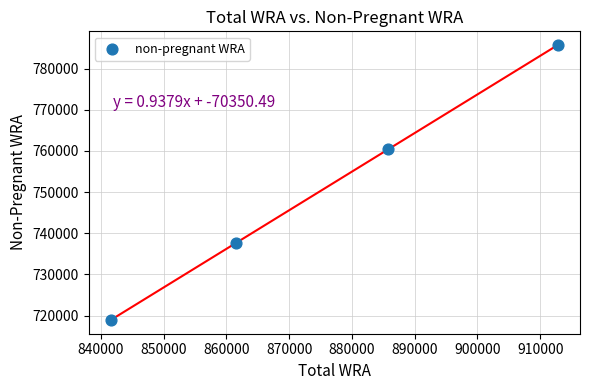

What Y value in the scatter plot is closest to 752280?

760460.6